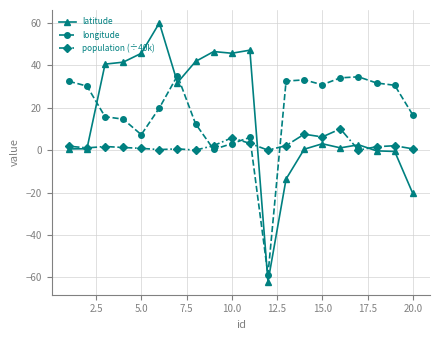

Is this an area chart (filled region under the line)?

No